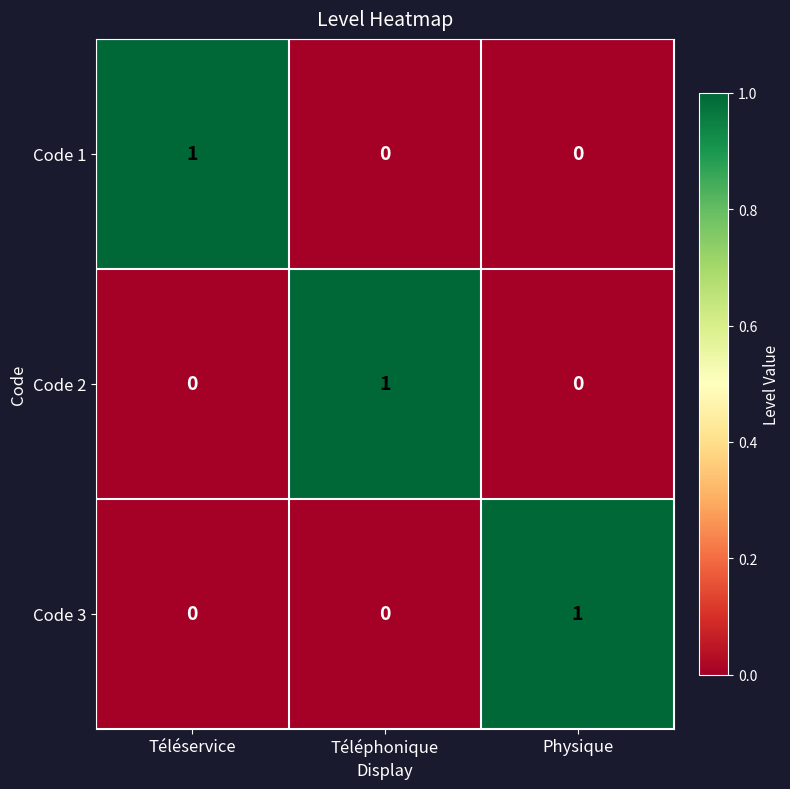

What is the difference between the highest and lowest values at Téléservice?

1